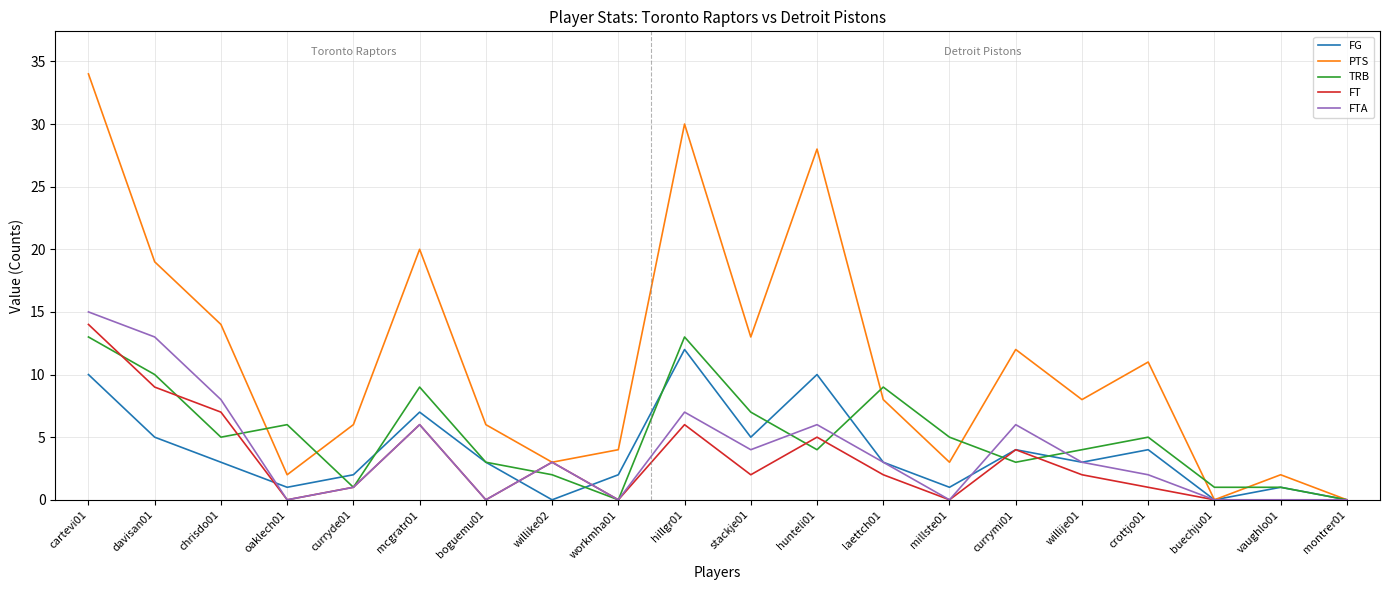

At which label does PTS first exceed 8?

cartevi01